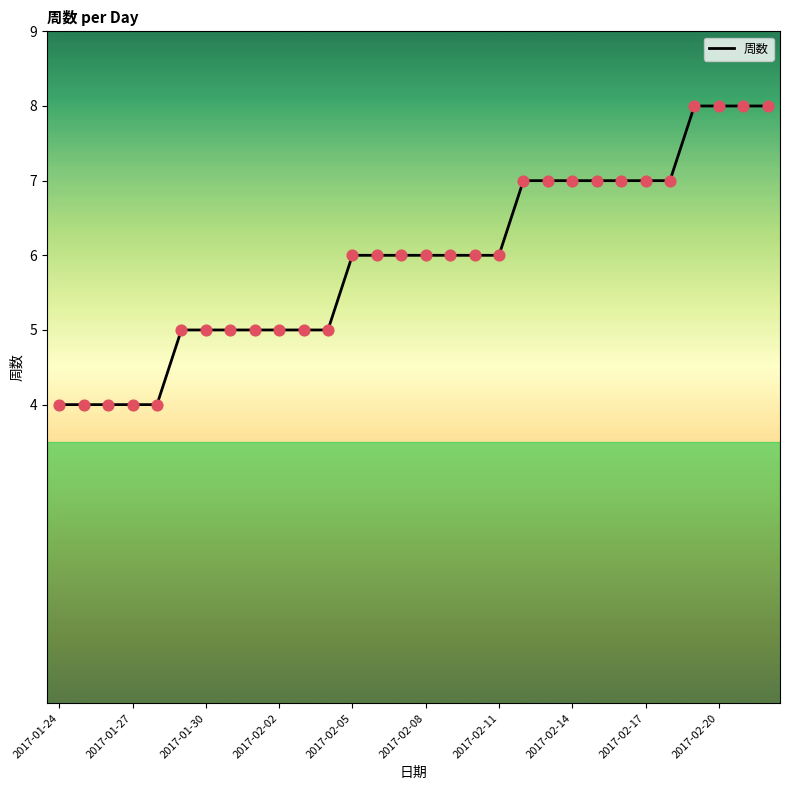

What is the difference between the maximum and minimum values?

4